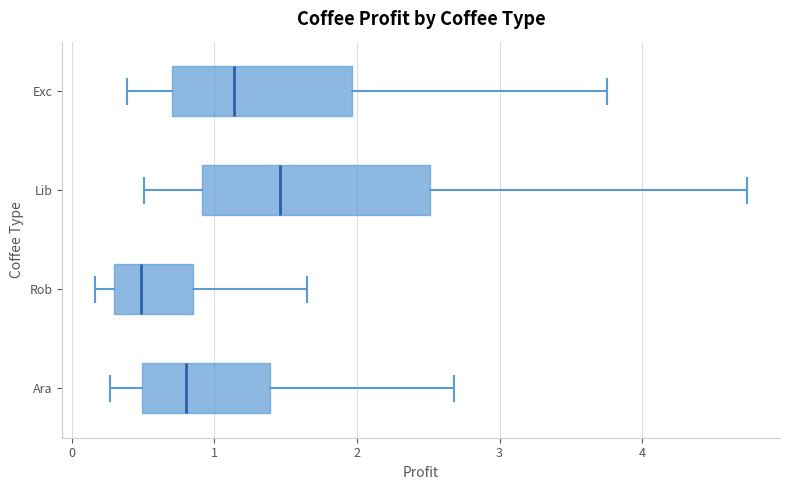

Which box is the widest, from its left edge to its right edge?

Lib